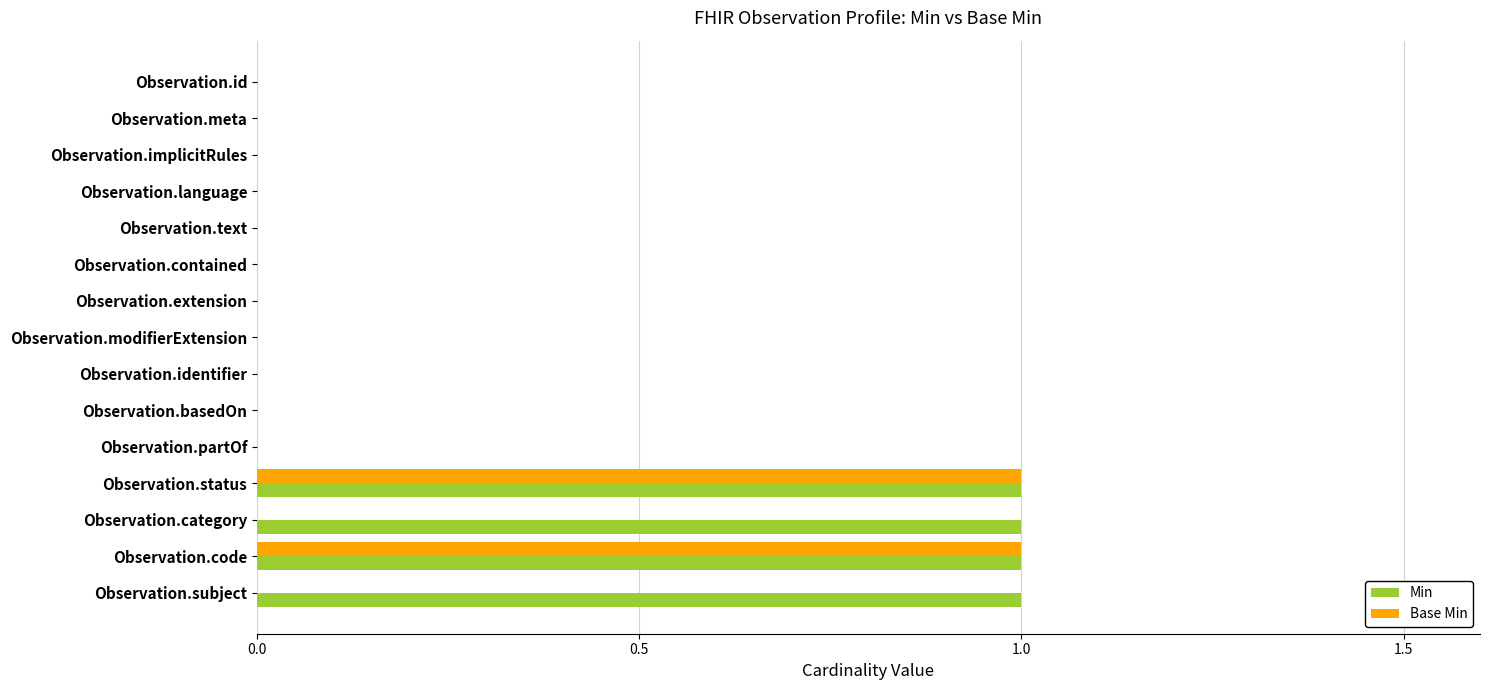

True or false: Min has a value of 1 at Observation.category.

True